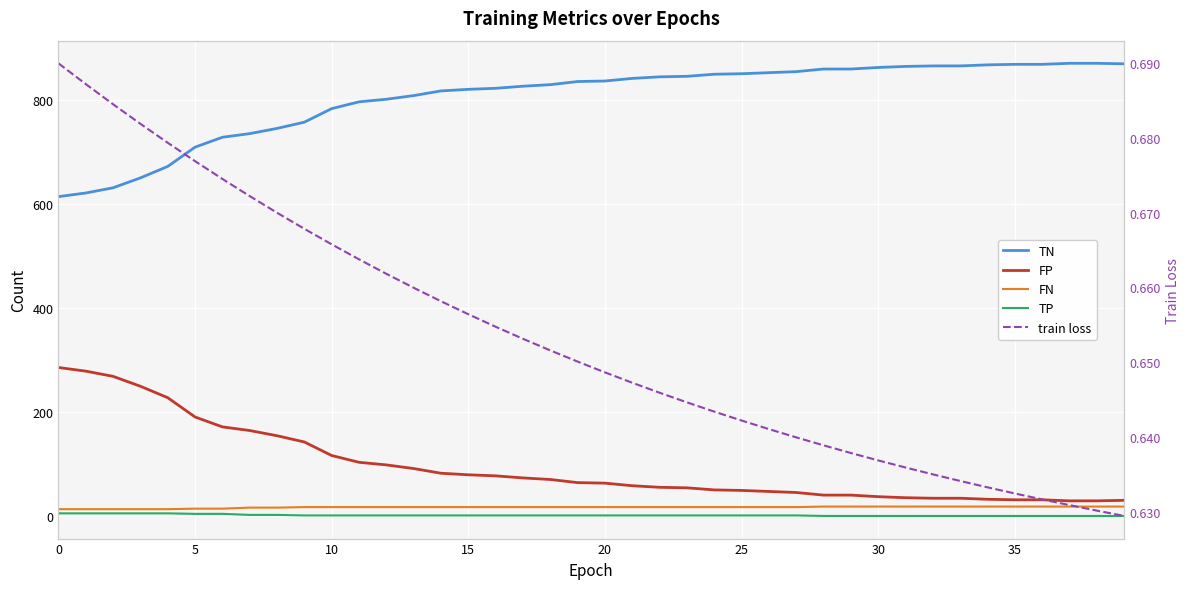

Reading left to right, list all the values displayed in this chart.

TN: 614.0	621.0	631.0	650.0	672.0	709.0	728.0	735.0	745.0	757.0	783.0	796.0	801.0	808.0	817.0	820.0	822.0	826.0	829.0	835.0	836.0	841.0	844.0	845.0	849.0	850.0	852.0	854.0	859.0	859.0	862.0	864.0	865.0	865.0	867.0	868.0	868.0	870.0	870.0	869.0
FP: 286.0	279.0	269.0	250.0	228.0	191.0	172.0	165.0	155.0	143.0	117.0	104.0	99.0	92.0	83.0	80.0	78.0	74.0	71.0	65.0	64.0	59.0	56.0	55.0	51.0	50.0	48.0	46.0	41.0	41.0	38.0	36.0	35.0	35.0	33.0	32.0	32.0	30.0	30.0	31.0
FN: 14.0	14.0	14.0	14.0	14.0	15.0	15.0	17.0	17.0	18.0	18.0	18.0	18.0	18.0	18.0	18.0	18.0	18.0	18.0	18.0	18.0	18.0	18.0	18.0	18.0	18.0	18.0	18.0	19.0	19.0	19.0	19.0	19.0	19.0	19.0	19.0	19.0	19.0	19.0	19.0
TP: 6.0	6.0	6.0	6.0	6.0	5.0	5.0	3.0	3.0	2.0	2.0	2.0	2.0	2.0	2.0	2.0	2.0	2.0	2.0	2.0	2.0	2.0	2.0	2.0	2.0	2.0	2.0	2.0	1.0	1.0	1.0	1.0	1.0	1.0	1.0	1.0	1.0	1.0	1.0	1.0
train loss: 0.7	0.7	0.7	0.7	0.7	0.7	0.7	0.7	0.7	0.7	0.7	0.7	0.7	0.7	0.7	0.7	0.7	0.7	0.7	0.7	0.6	0.6	0.6	0.6	0.6	0.6	0.6	0.6	0.6	0.6	0.6	0.6	0.6	0.6	0.6	0.6	0.6	0.6	0.6	0.6